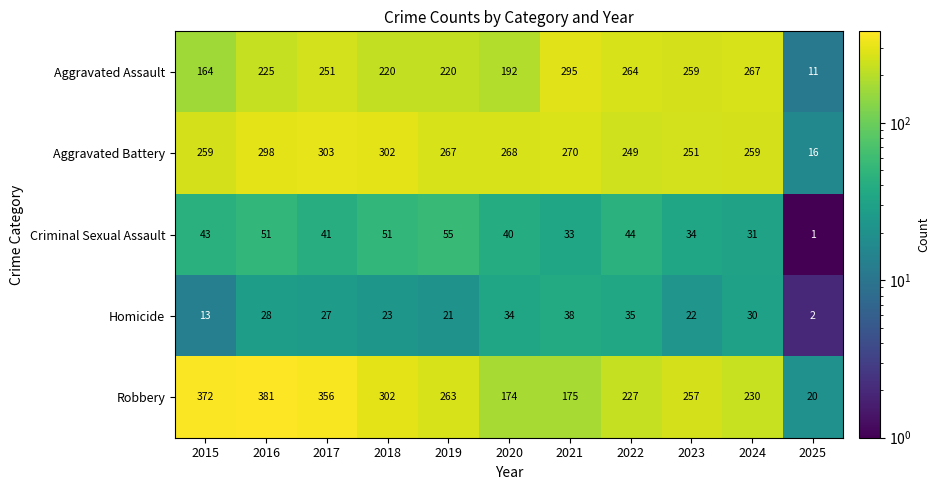

What is the maximum value for Aggravated Assault?

295